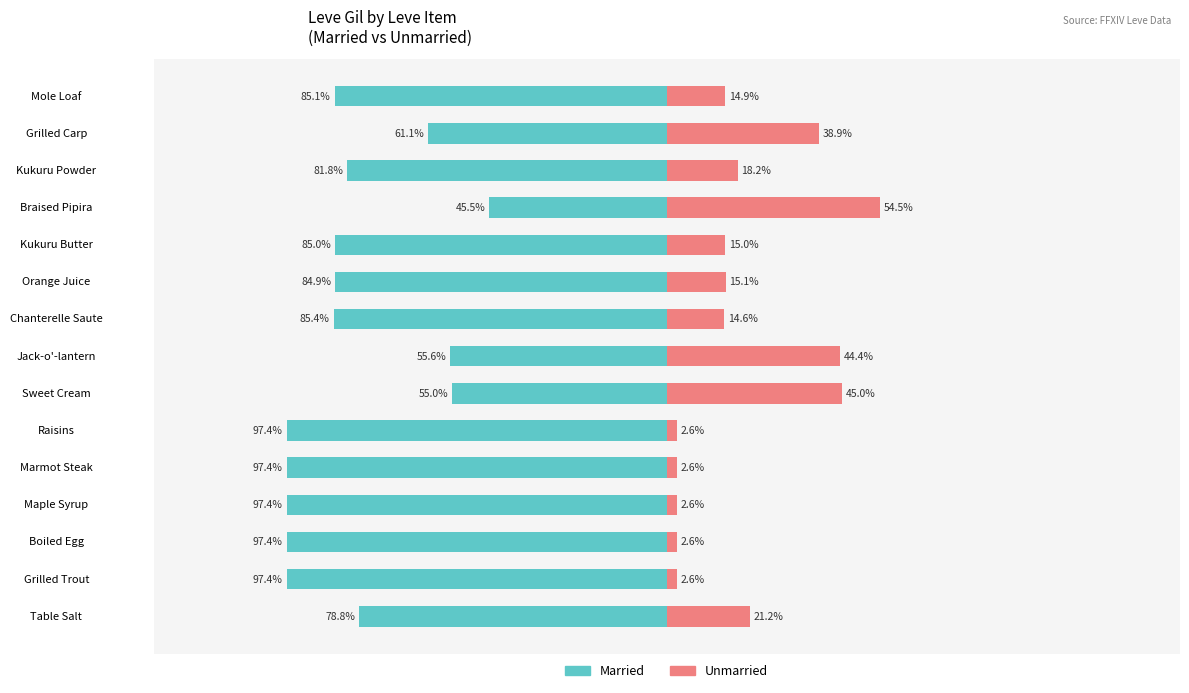

At which category is the sum across all series the highest?

Braised Pipira